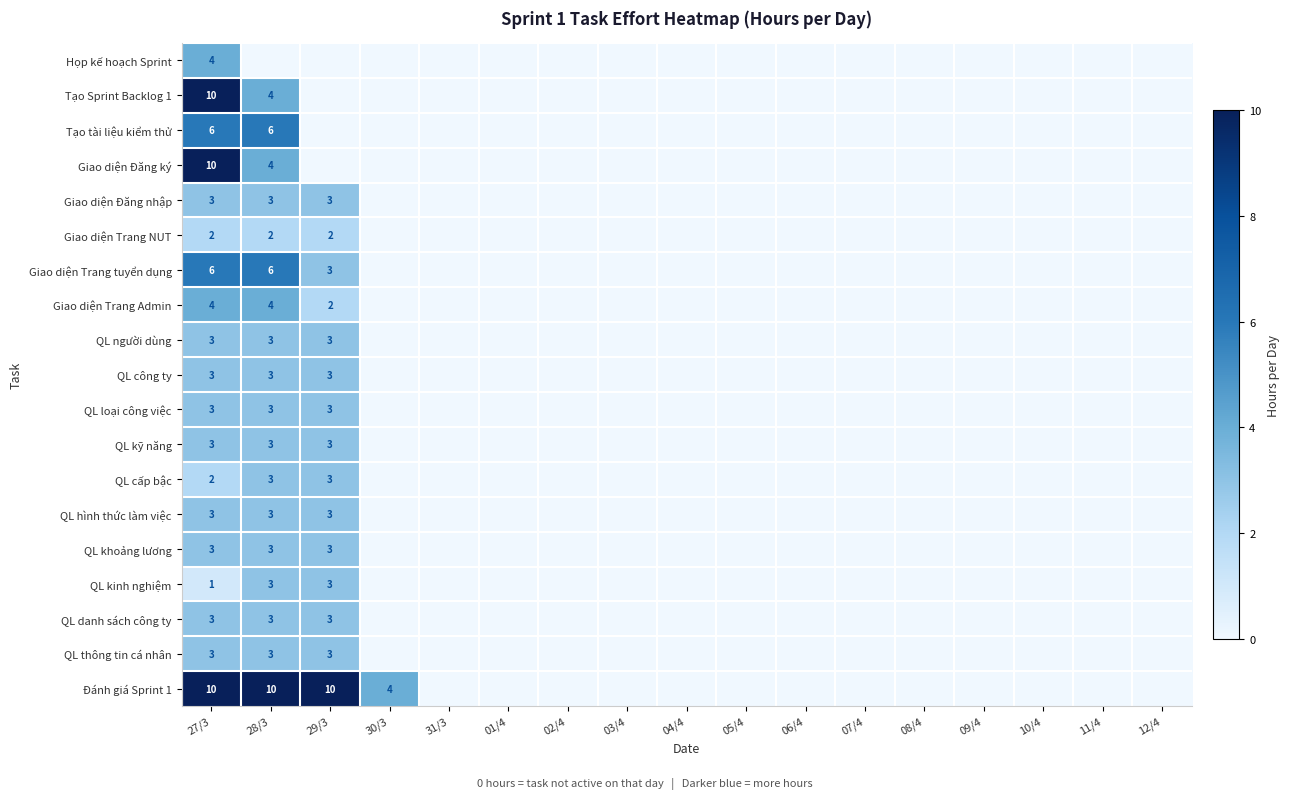

How many series are shown in this chart?

19